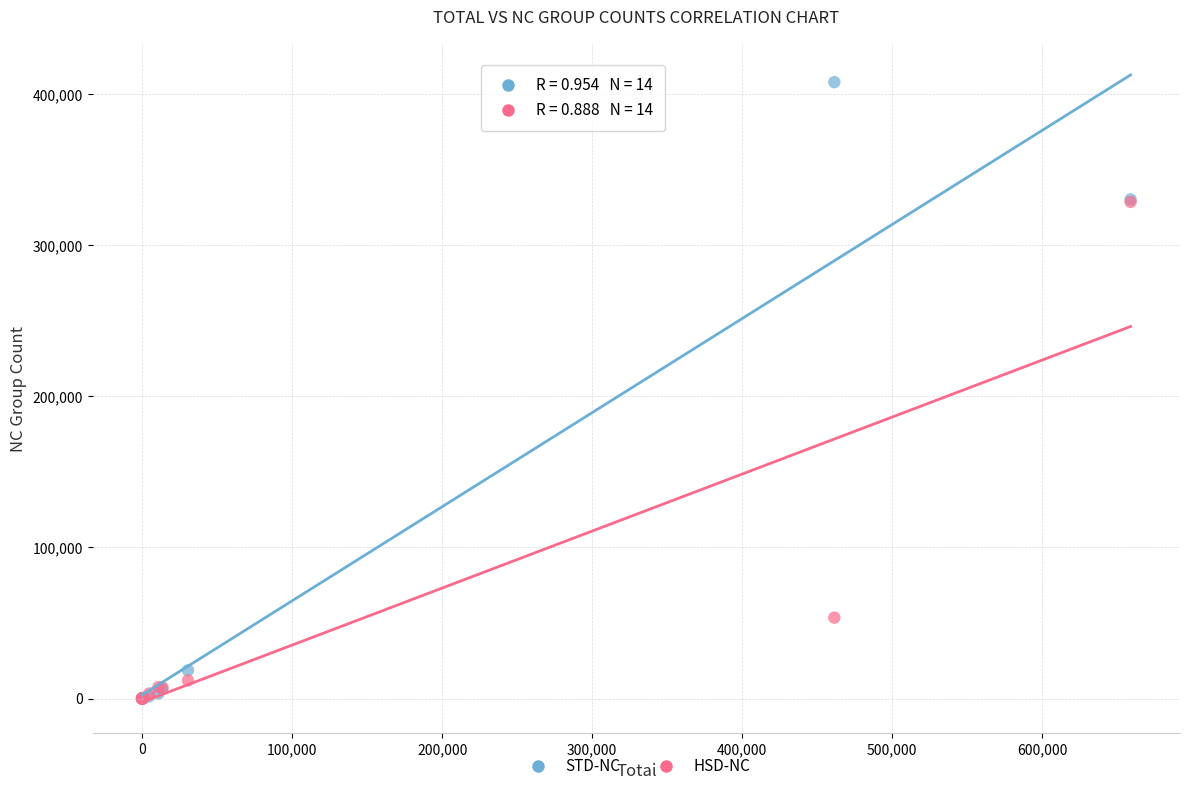

In the HSD-NC series, what Y value is closest to 164305?

53524